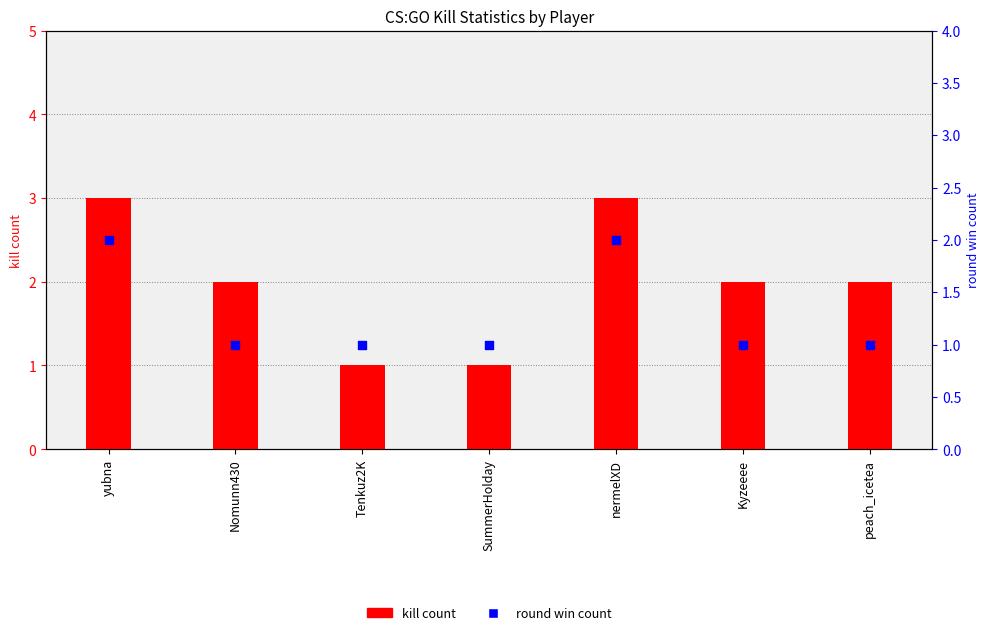

Which series contains the lowest Y value?

kill count